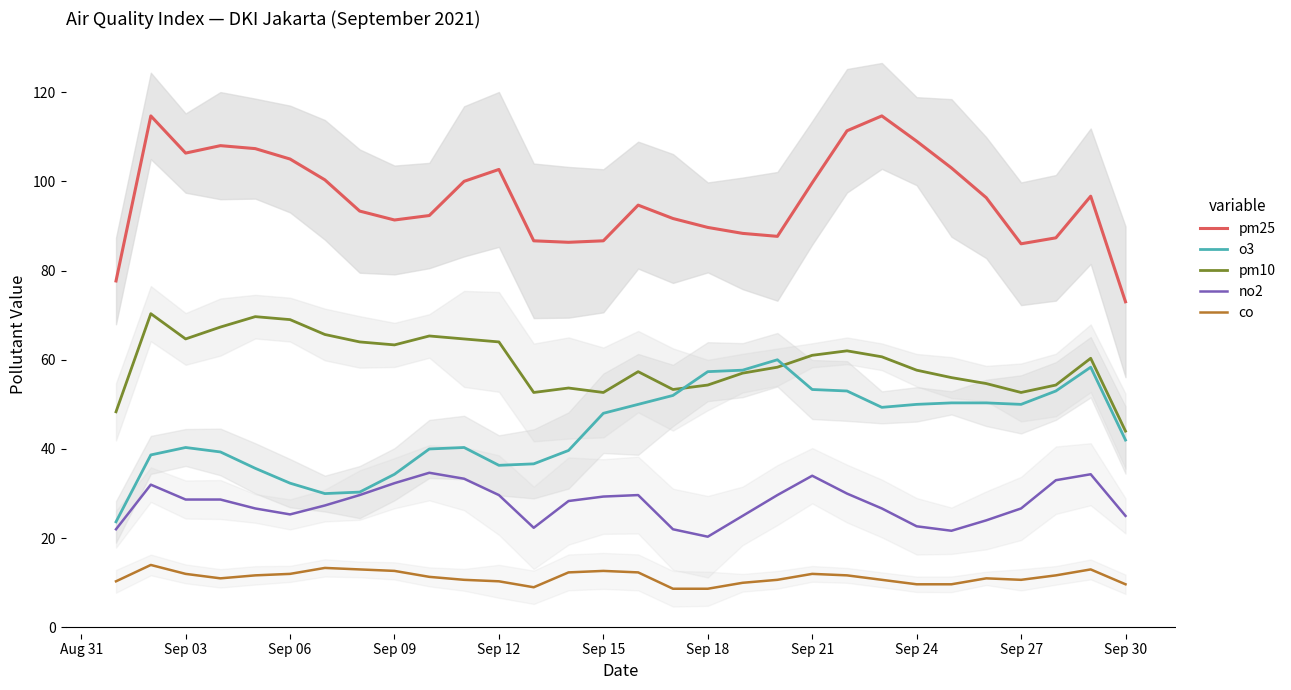

True or false: no2 and pm25 cross at least once.

False